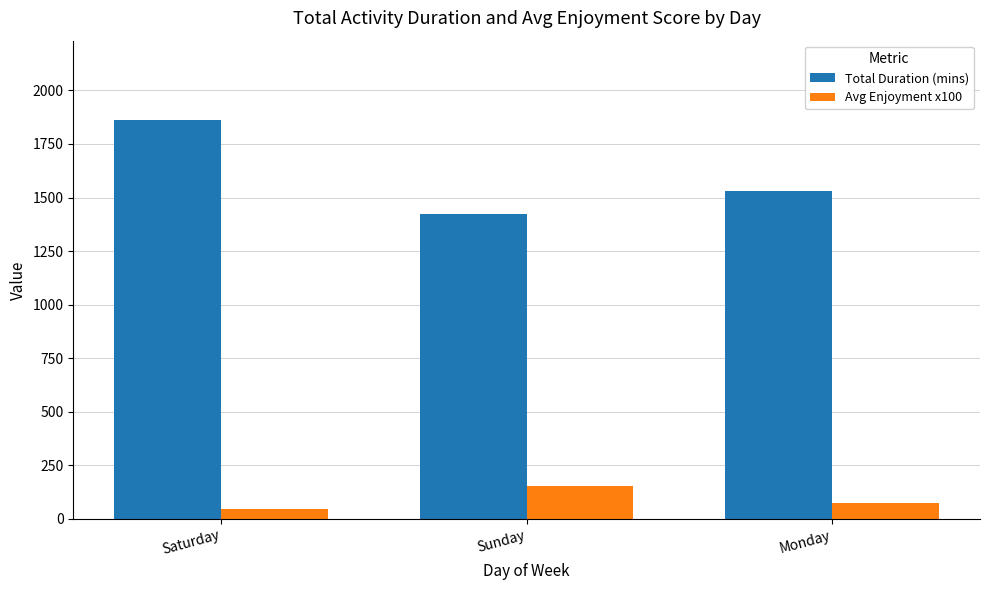

How many bars are there in each group?

2